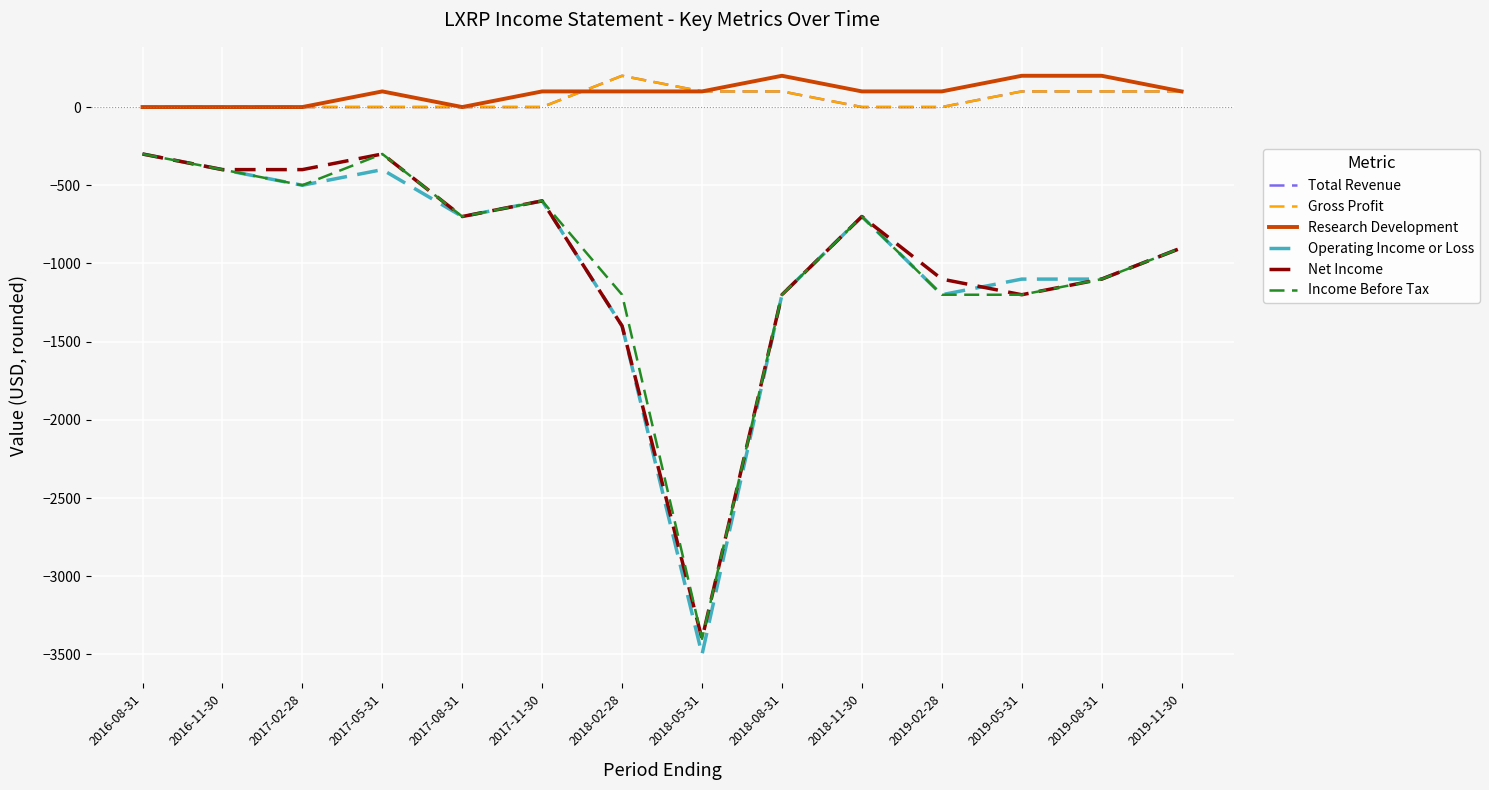

True or false: Gross Profit has a value of 0 at 2017-05-31.

True